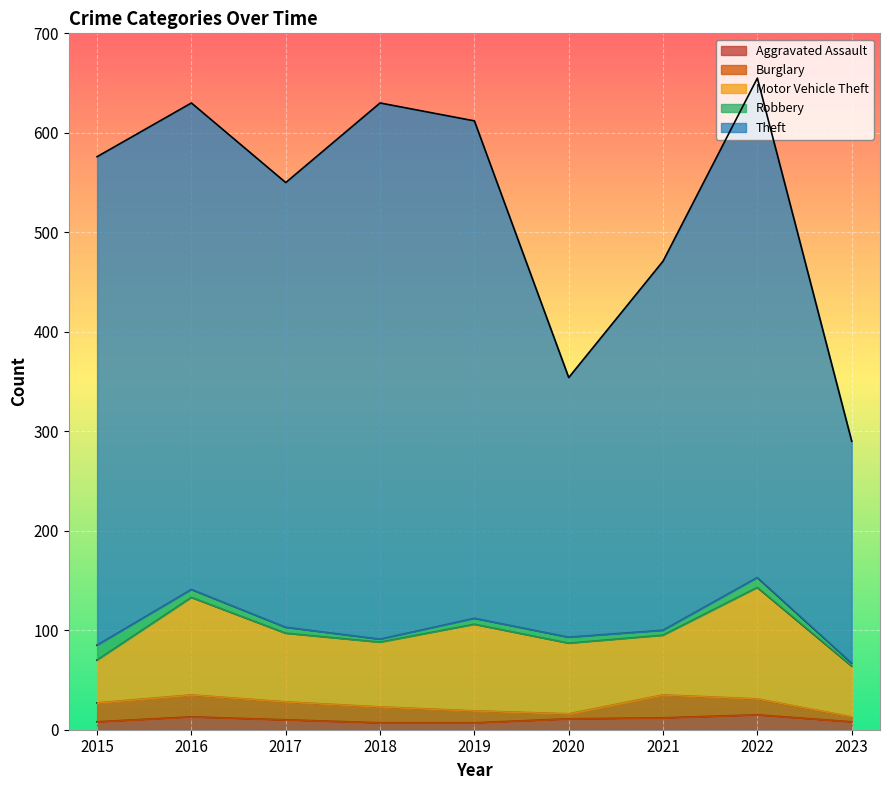

In Theft, how many points are lower than both neighbors (excluding endpoints)?

2